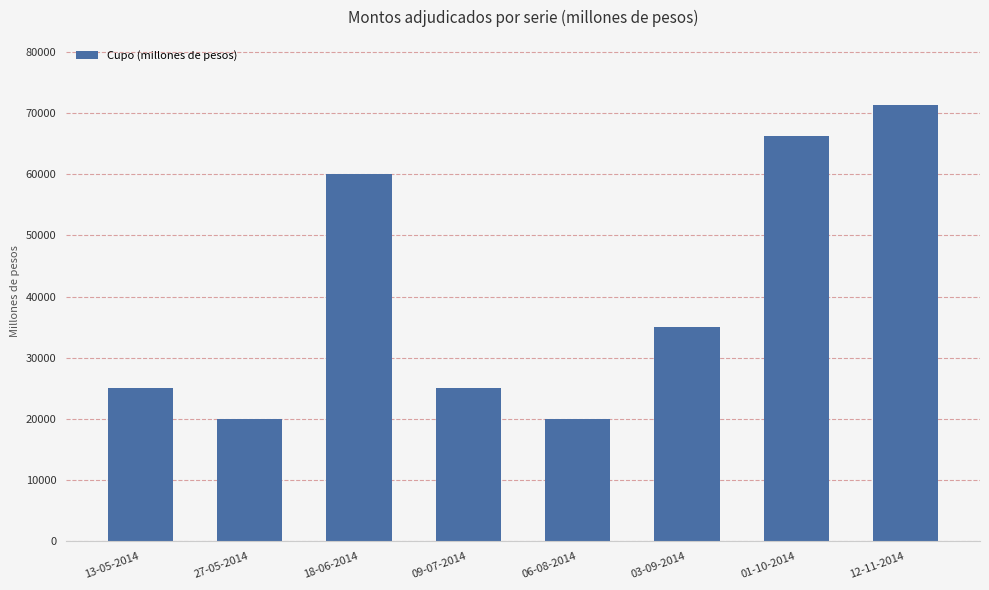

Count the number of data series in this chart.

1